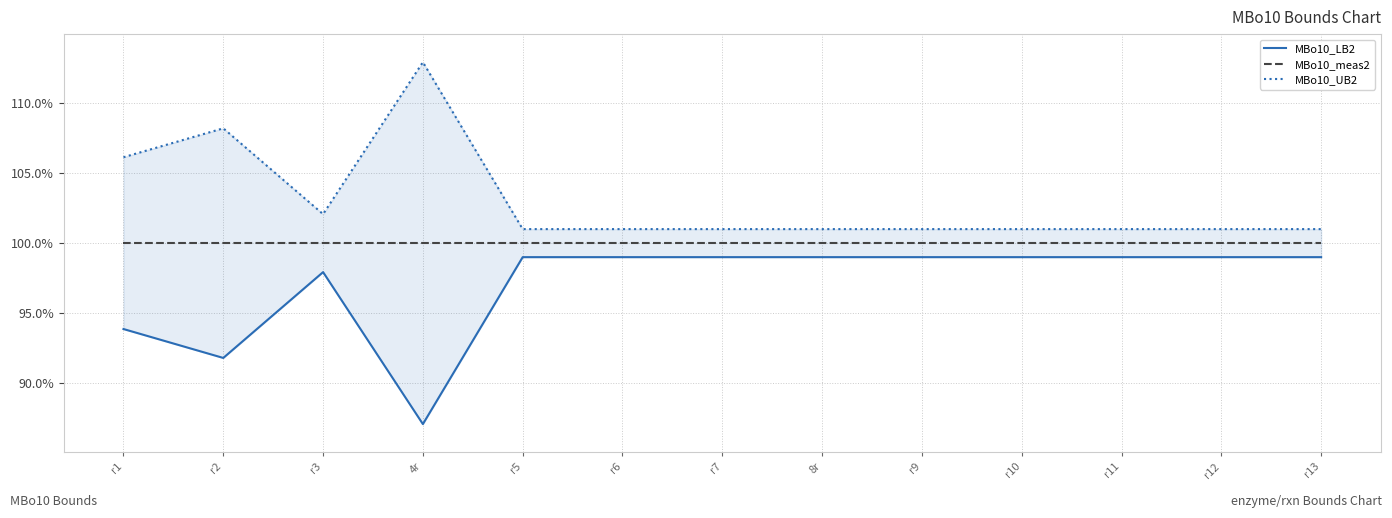

At r7, list the series in order from smallest to largest.

MBo10_LB2, MBo10_meas2, MBo10_UB2